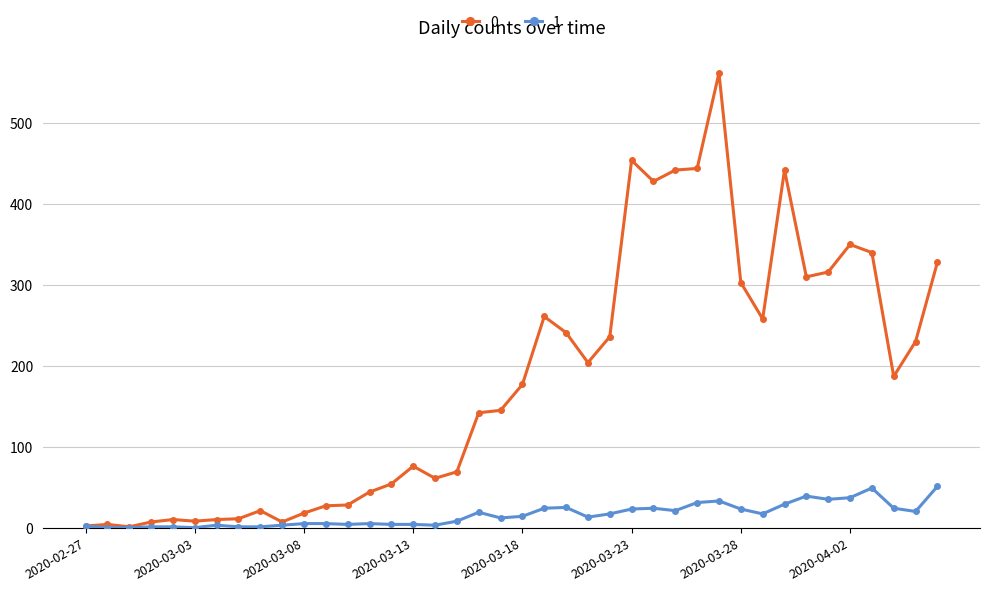

What is the maximum value shown in the chart?

562